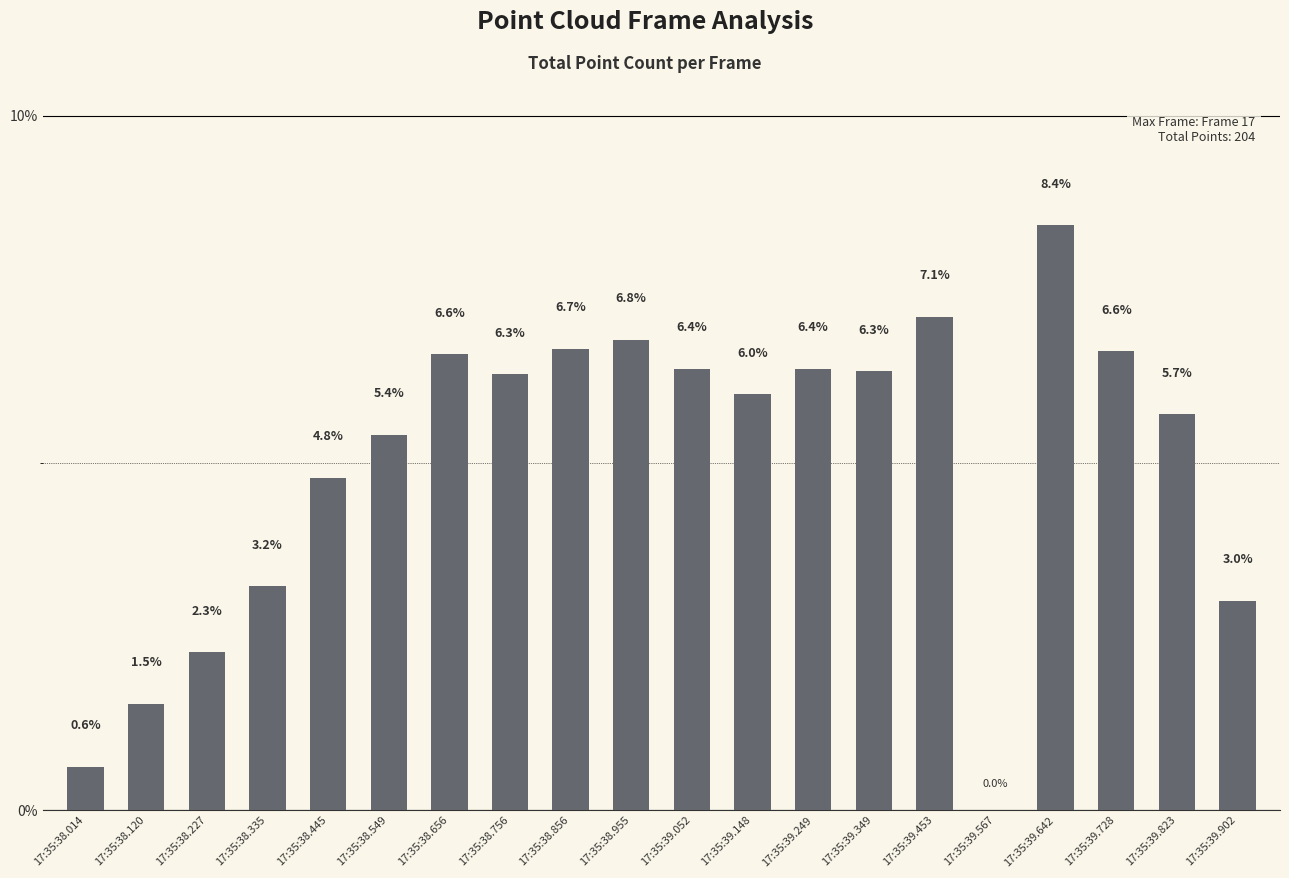

What is the average value?

5.0